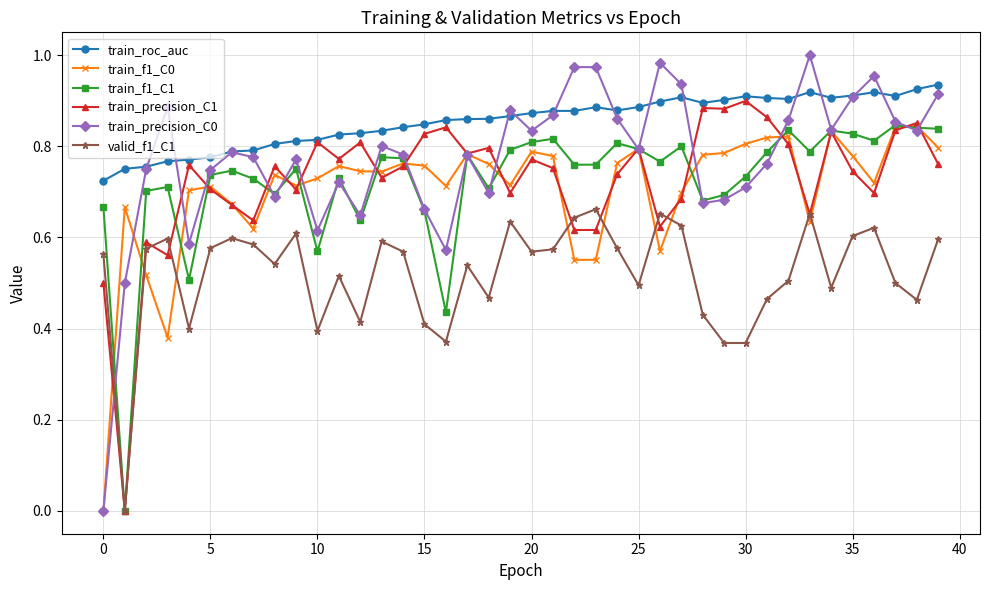

True or false: train_f1_C1 has more than 2 points higher than both neighbors.

True